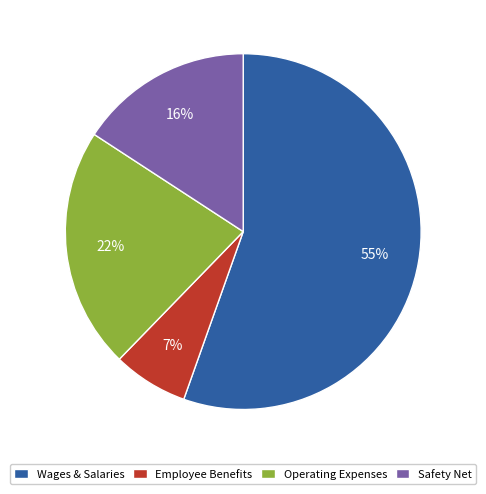

Which has a higher value, Safety Net or Wages & Salaries?

Wages & Salaries